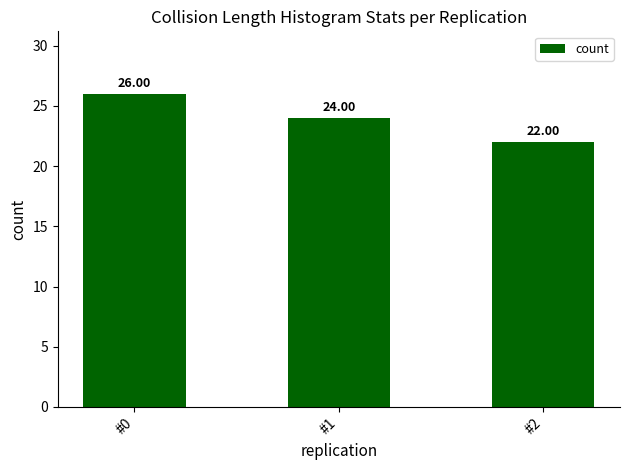

List the labels in order of value, largest first.

#0, #1, #2